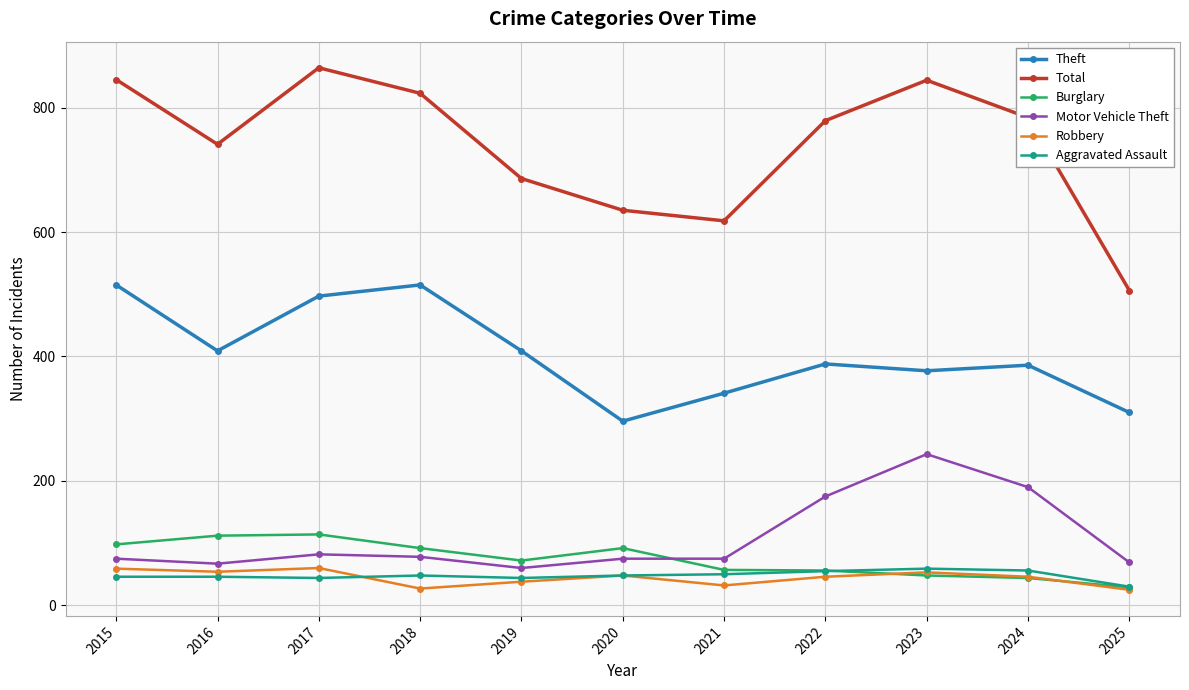

Which series has the largest total across all categories?

Total